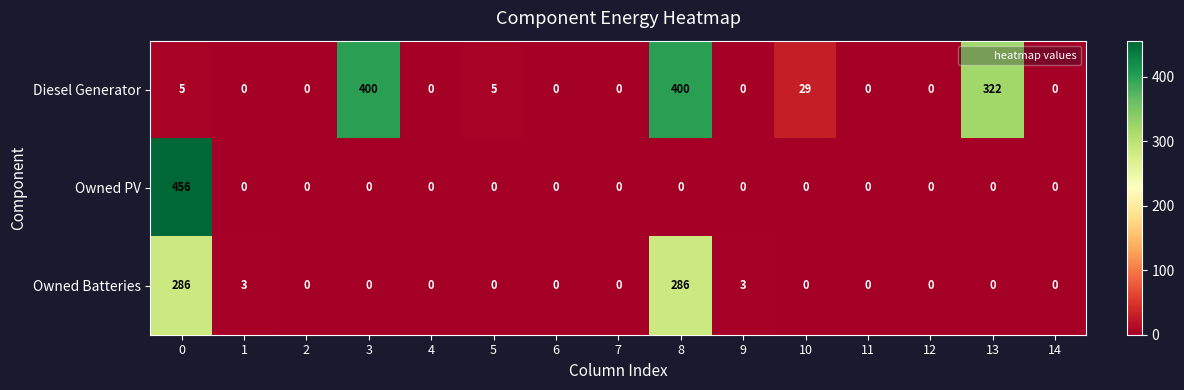

What is the difference between the Owned Batteries values at 10 and 8?

286